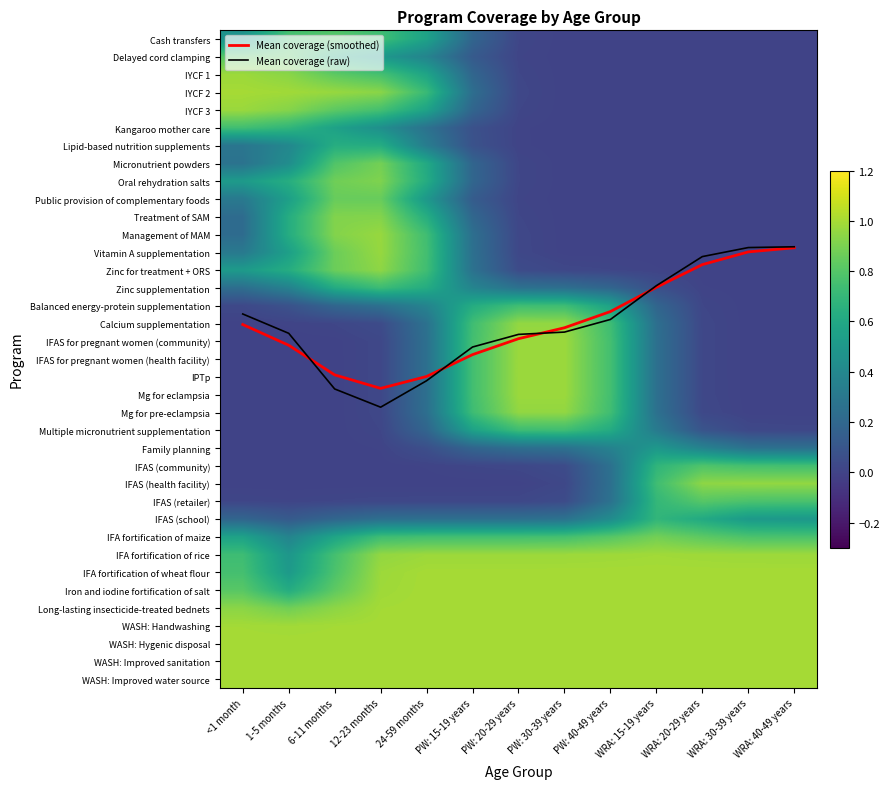

How many data points does each series have?

13